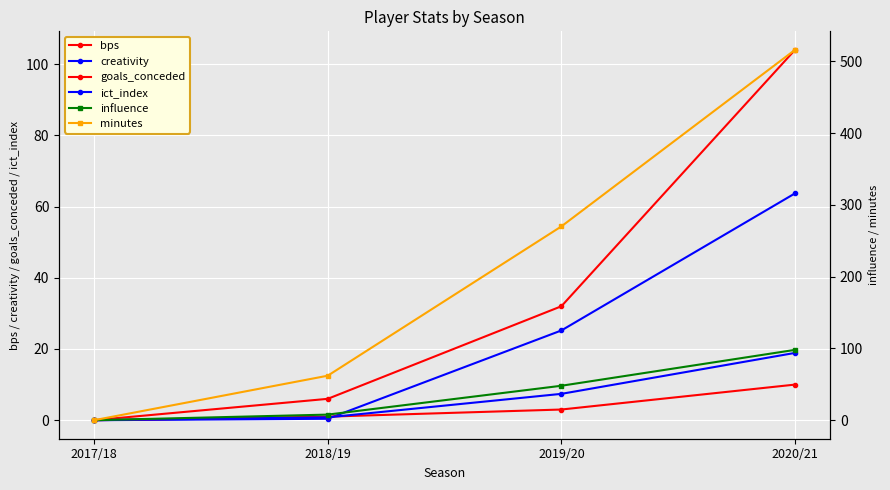

Is it true that influence equals 7.8 at 2018/19?

True